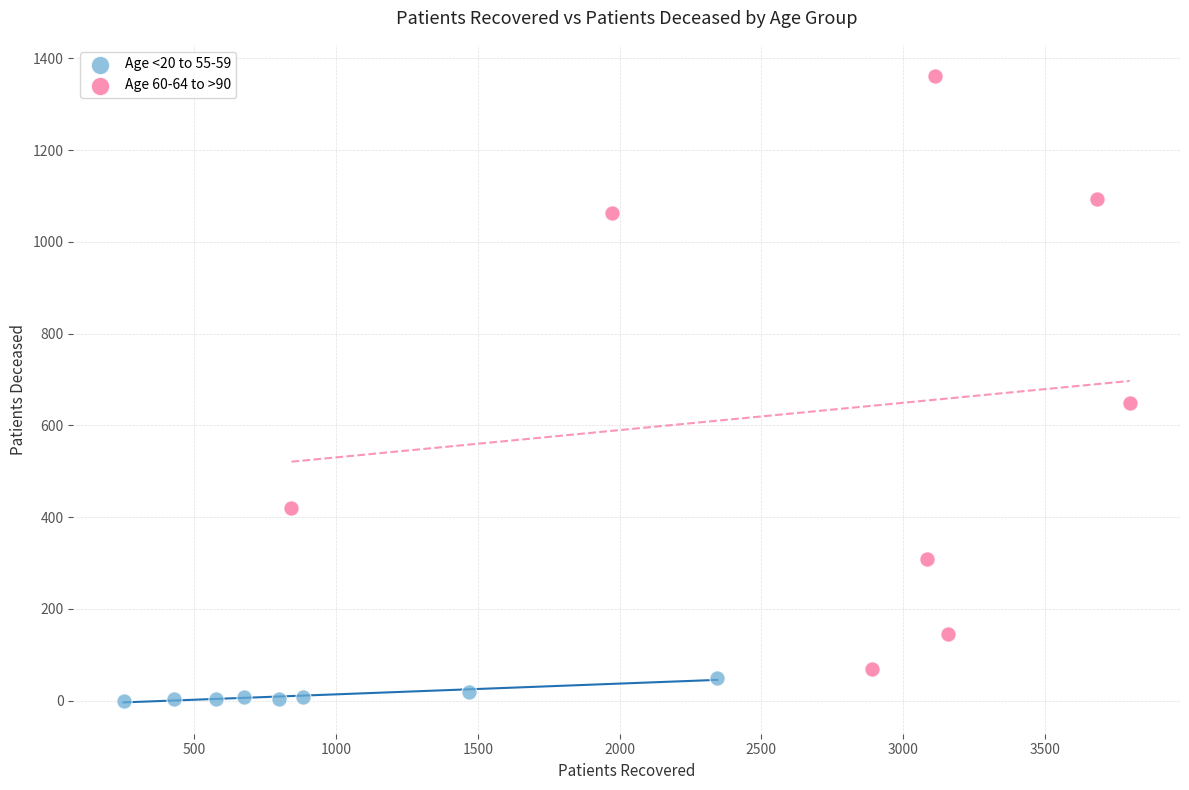

Which series reaches the minimum Y coordinate?

Age <20 to 55-59